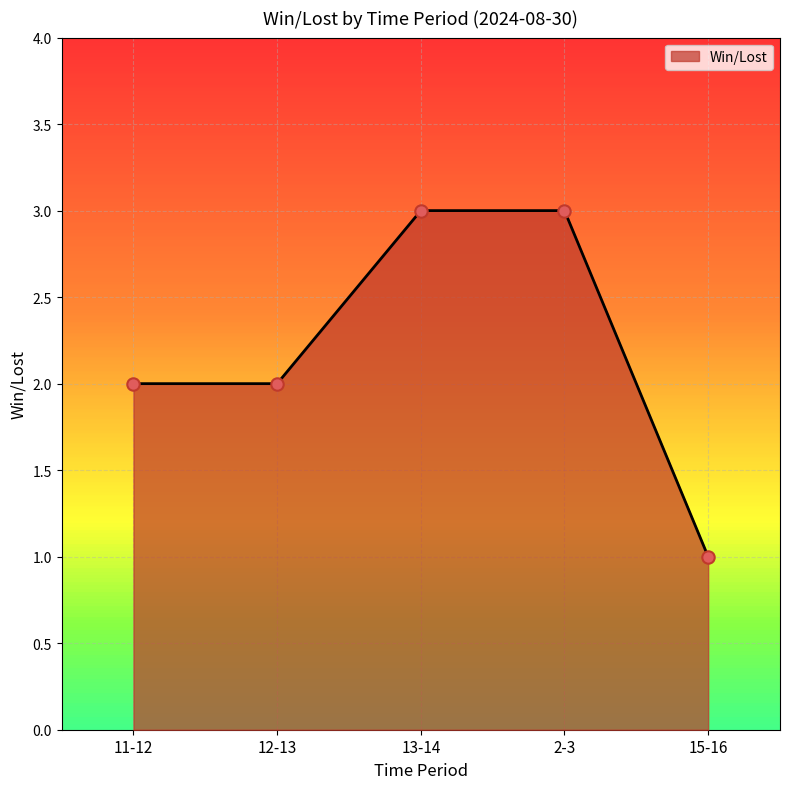

Between 13-14 and 12-13, which is larger?

13-14